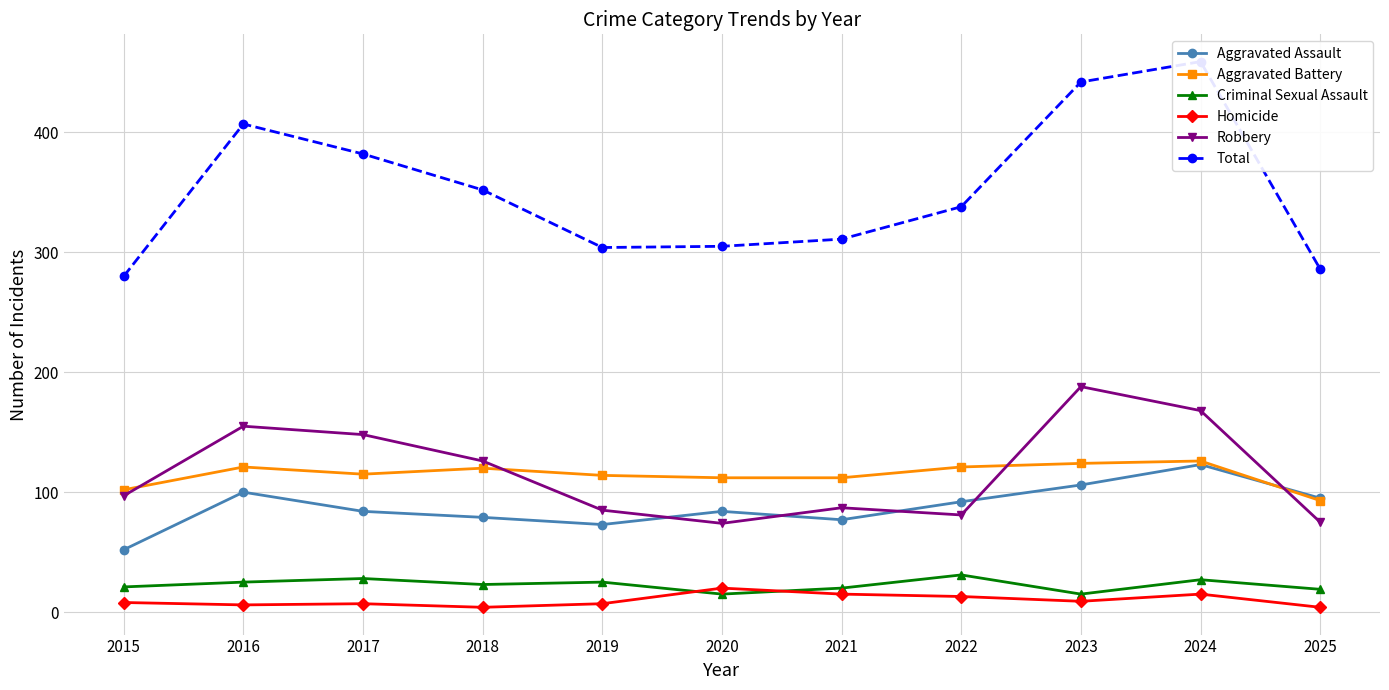

What is the maximum value for Aggravated Battery?

126